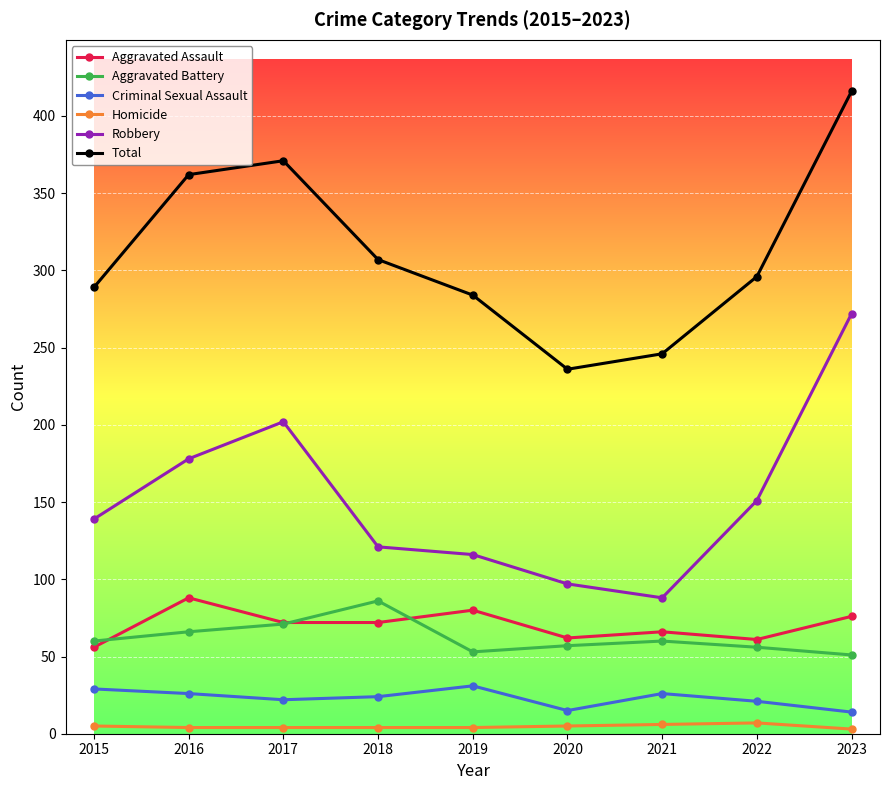

Which series changed the most between 2017 and 2023?

Robbery